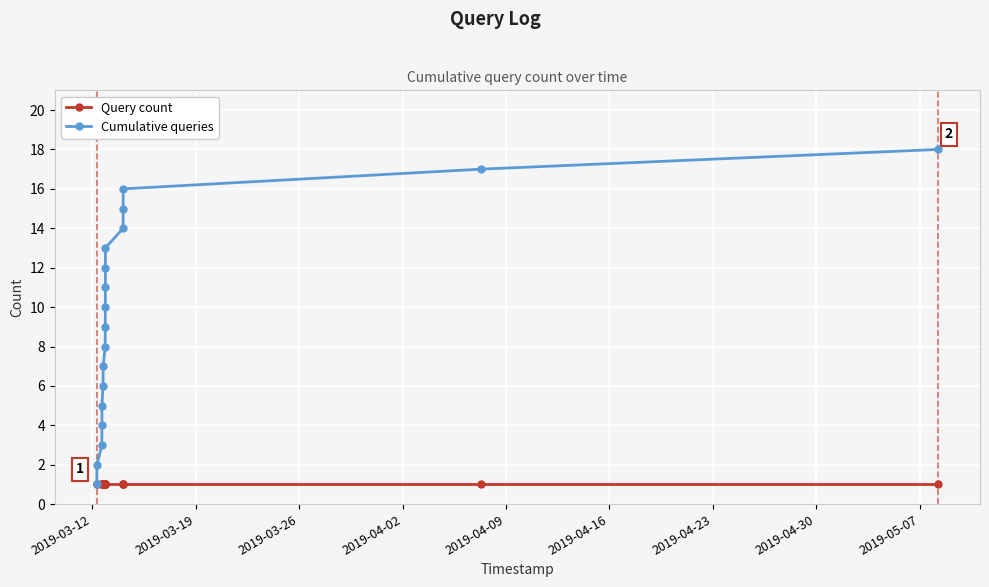

Which series has the widest spread of values?

Cumulative queries